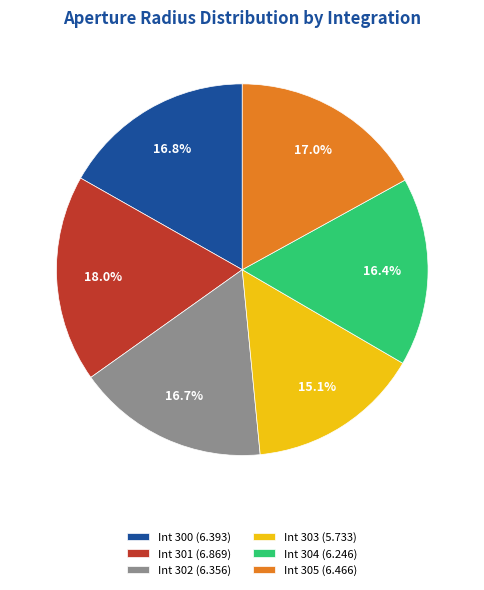

Is Int 305 (6.466) the majority of the pie?

No